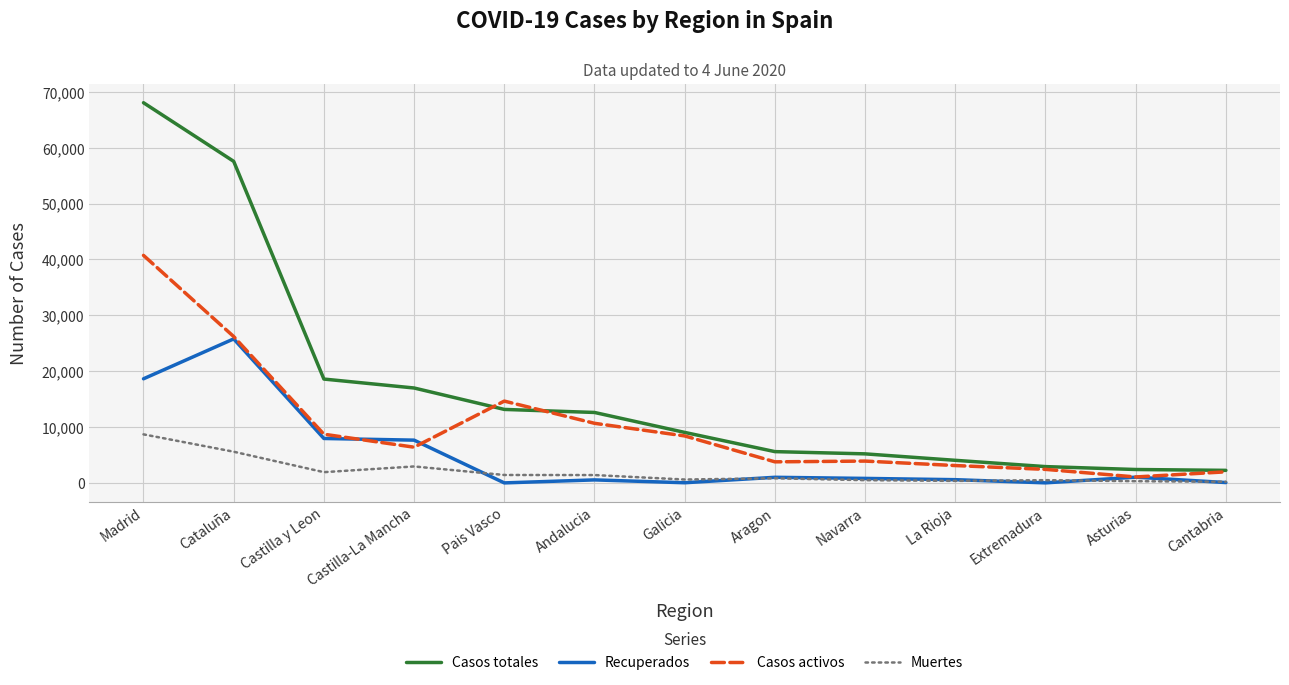

Is the value of Muertes at Castilla-La Mancha greater than the value of Casos activos at Pais Vasco?

No